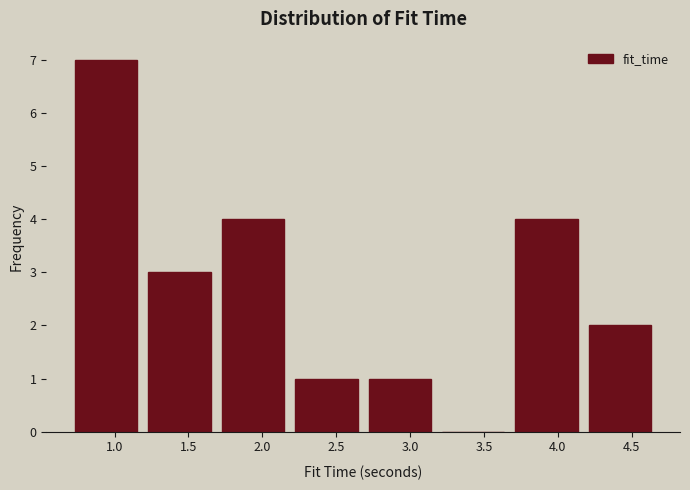

Reading left to right, transcribe this chart: for each bar, give the range it covers on the x-axis and its height. Neither the bar edges nor the heights are printed on the chart, so give them approximately, as read against the axes.

0.70 to 1.20: 7
1.20 to 1.70: 3
1.70 to 2.20: 4
2.20 to 2.70: 1
2.70 to 3.20: 1
3.20 to 3.70: 0
3.70 to 4.15: 4
4.15 to 4.65: 2